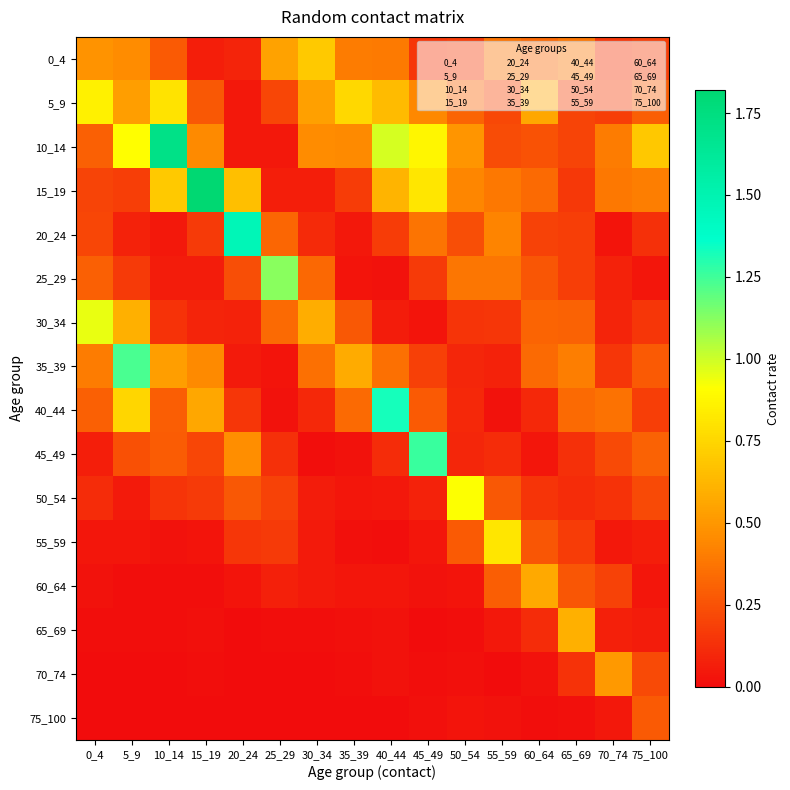

List the series in order of their peak value, lowest first.

75_100, 70_74, 60_64, 65_69, 0_4, 55_59, 5_9, 50_54, 30_34, 25_29, 35_39, 45_49, 40_44, 20_24, 10_14, 15_19